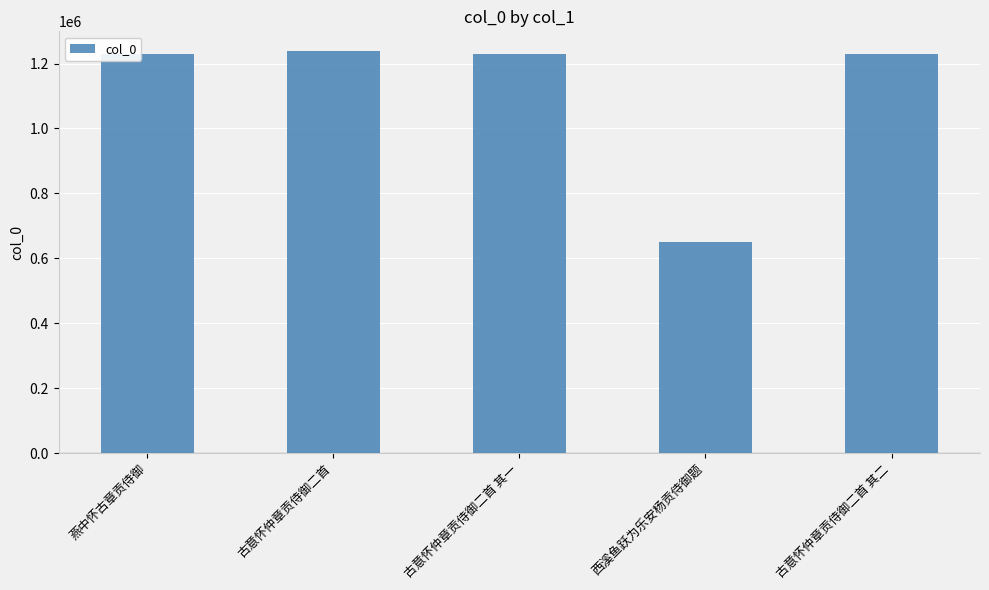

What is the change in value from 燕中怀古章贡侍御 to 古意怀仲章贡侍御二首 其二?

+184